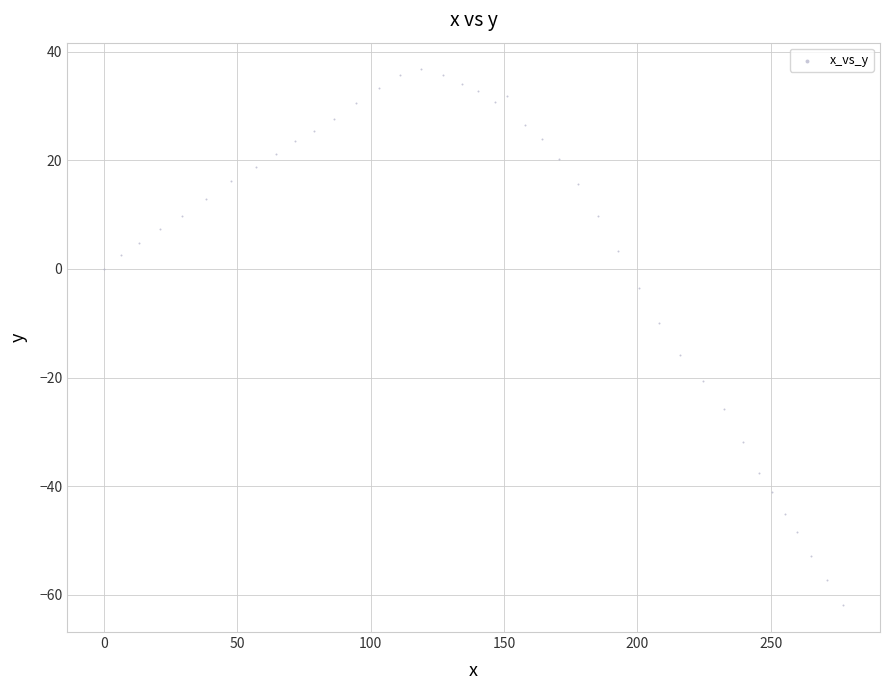

What is the range of Y values (max minus min)?

98.6